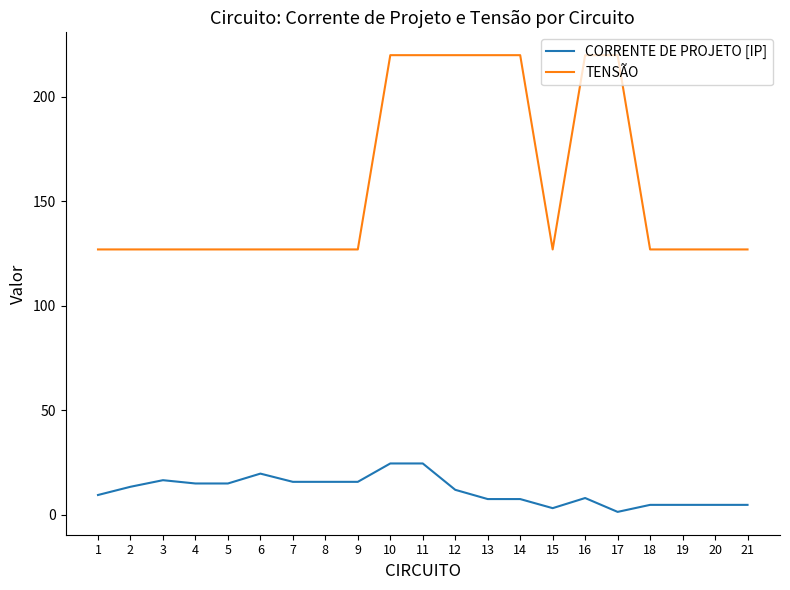

Does the chart display data point markers on the line(s)?

No